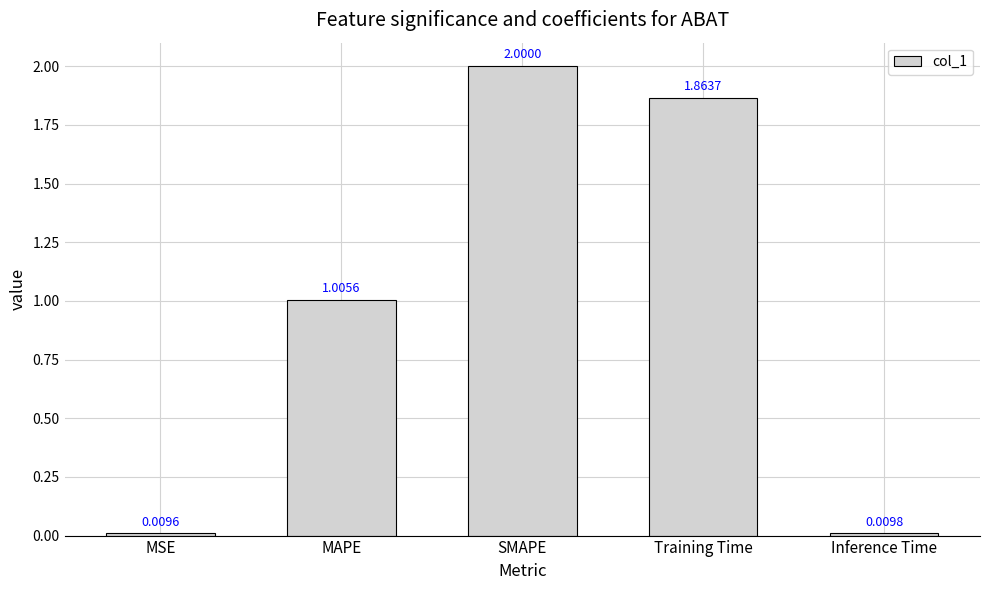

At which label does the data first exceed 1?

MAPE